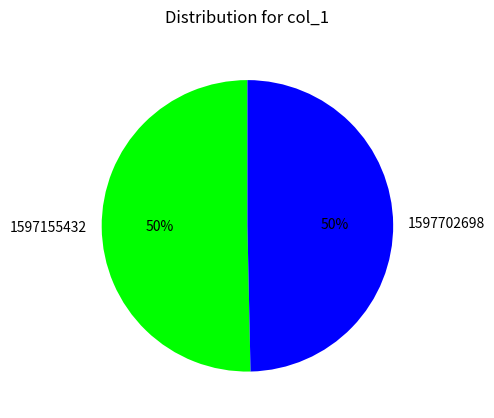

Is the sum of 1597155432 and 1597702698 greater than half?

Yes